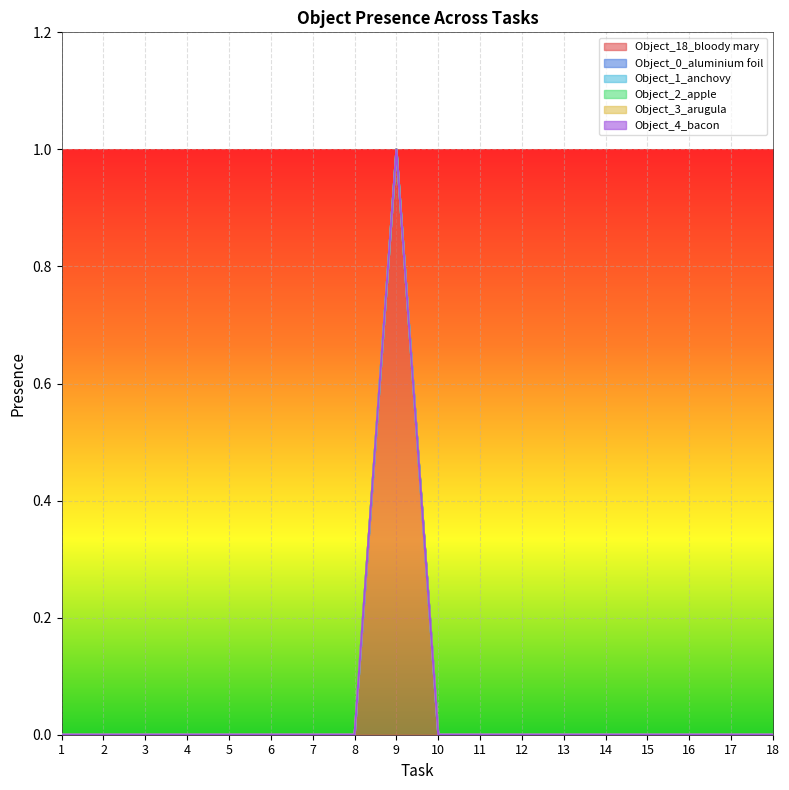

The value of Object_18_bloody mary at 2 is 0. True or false?

False